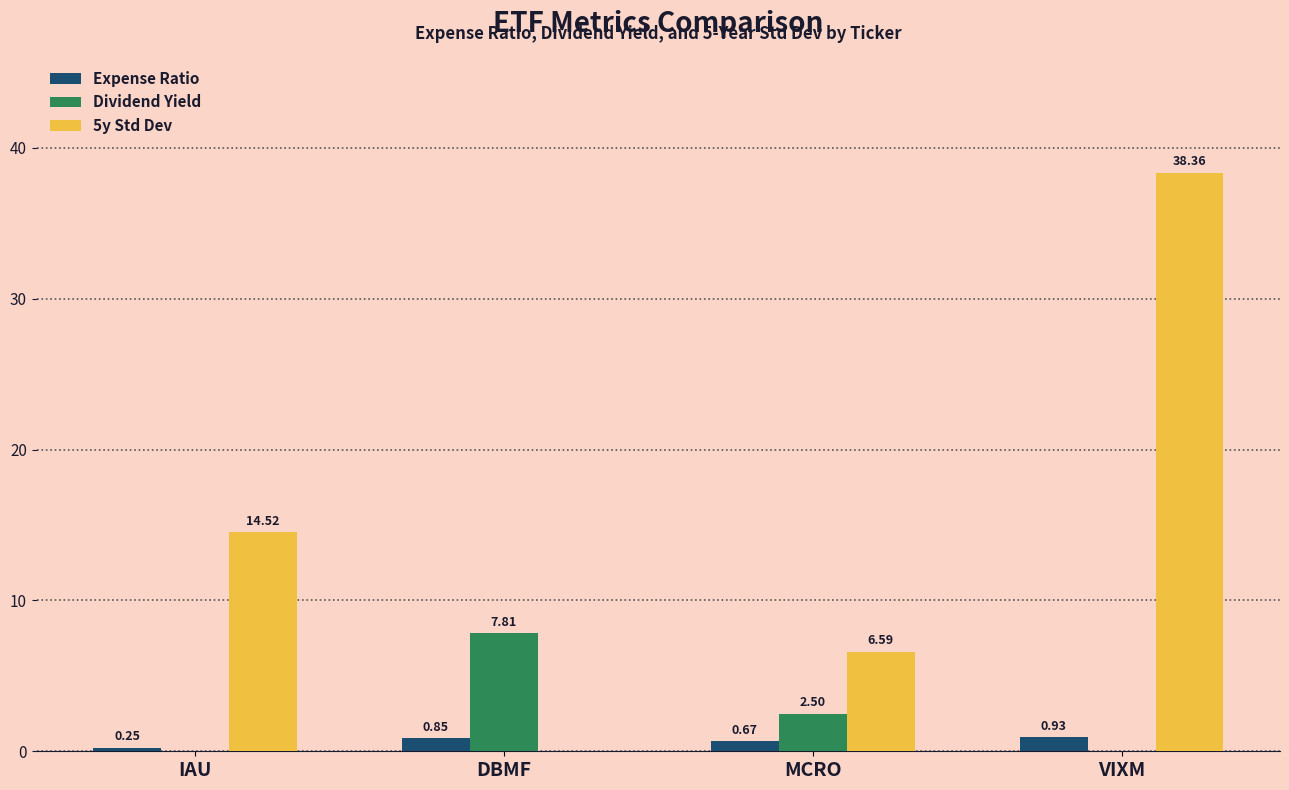

At which label does Expense Ratio reach its peak?

VIXM